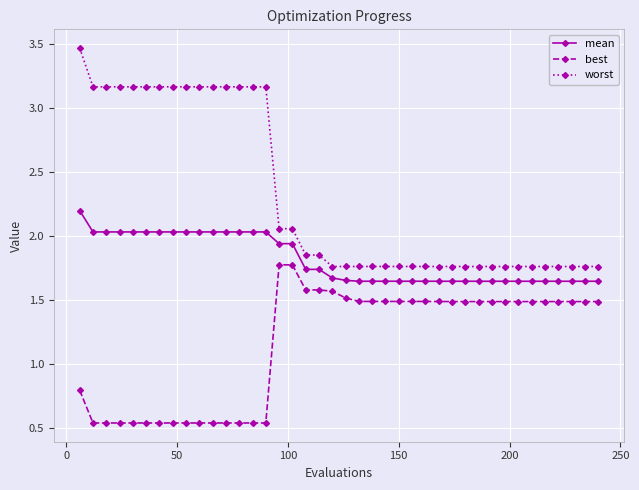

What is the value of the mean point at the 1st from the left?

2.2